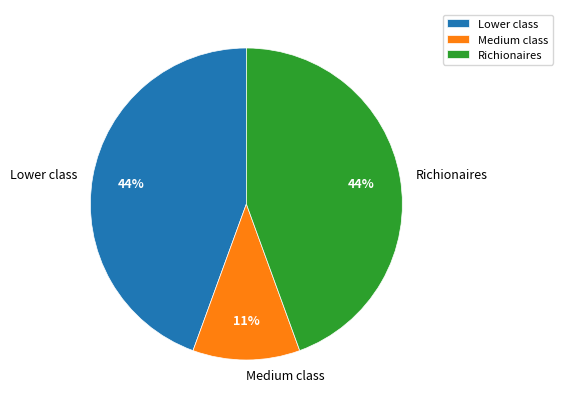

Is it true that Medium class is 11% of the pie?

True